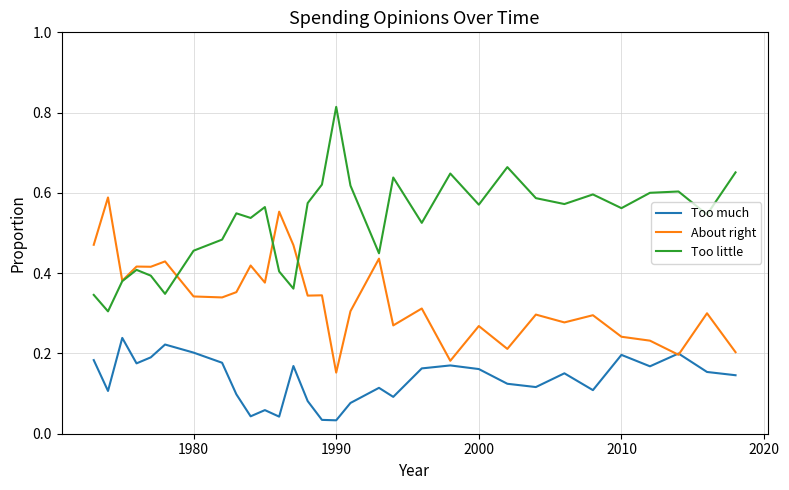

True or false: Too much and Too little intersect in this chart.

False